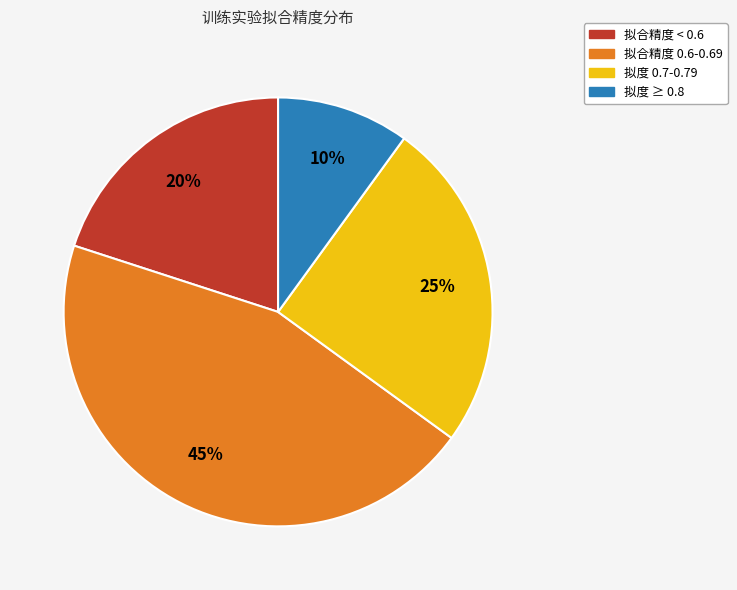

Is 拟度 0.7-0.79 the majority of the pie?

No